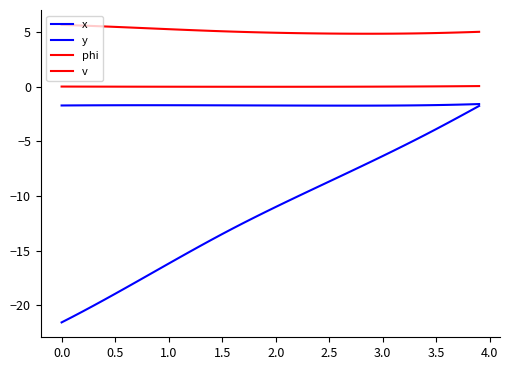

Does the chart display data point markers on the line(s)?

No